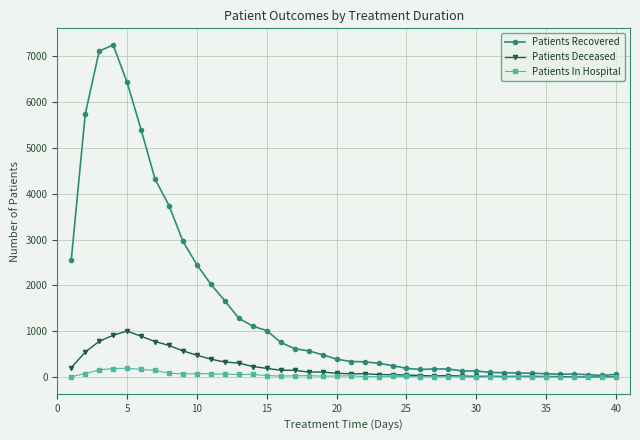

What is the lowest value of the Patients Deceased series?

7